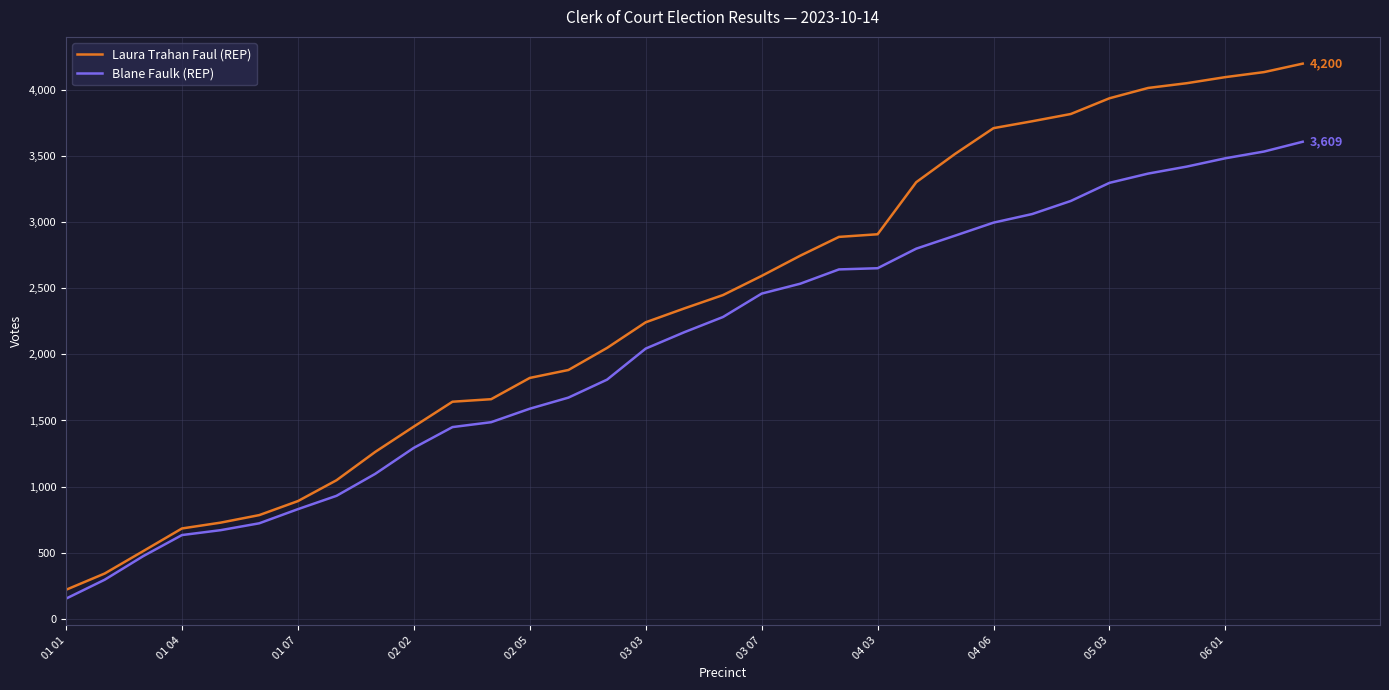

Which series has the largest total across all categories?

Laura Trahan Faul (REP)